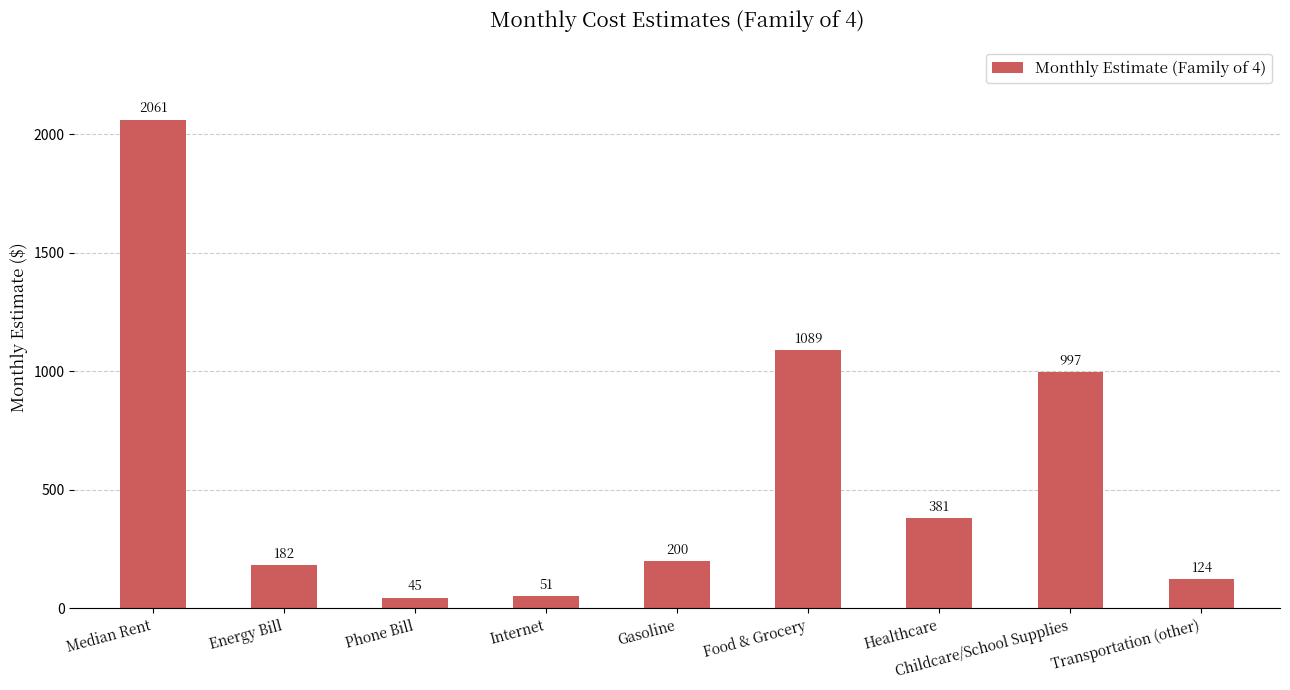

What is the value of the 2nd bar from the left?

182